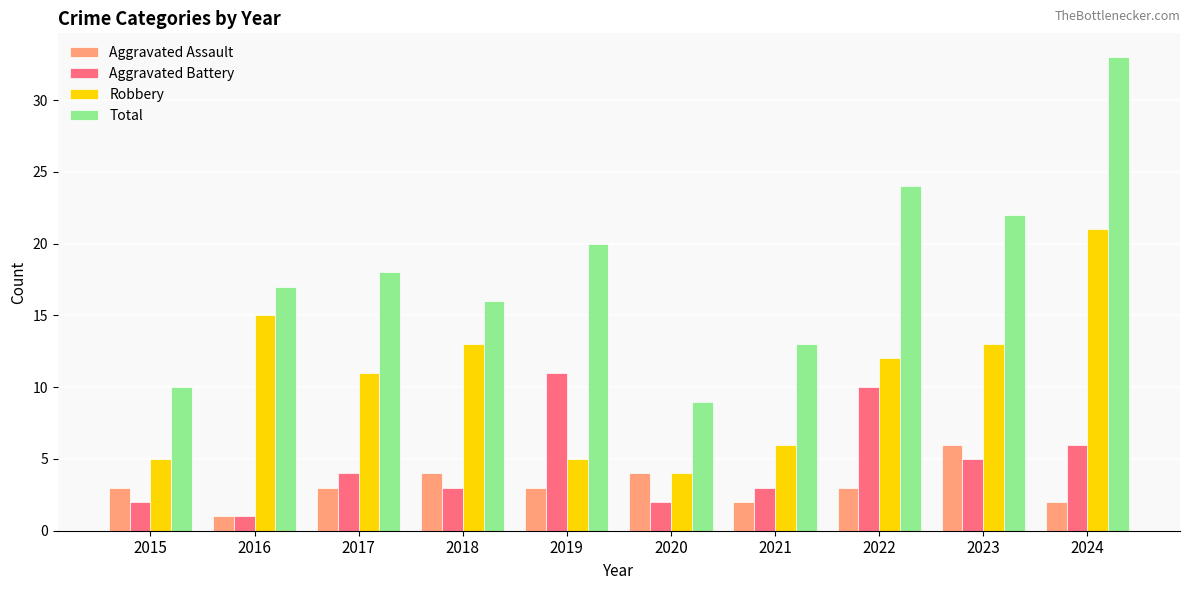

Is it true that Total equals 18 at 2017?

True